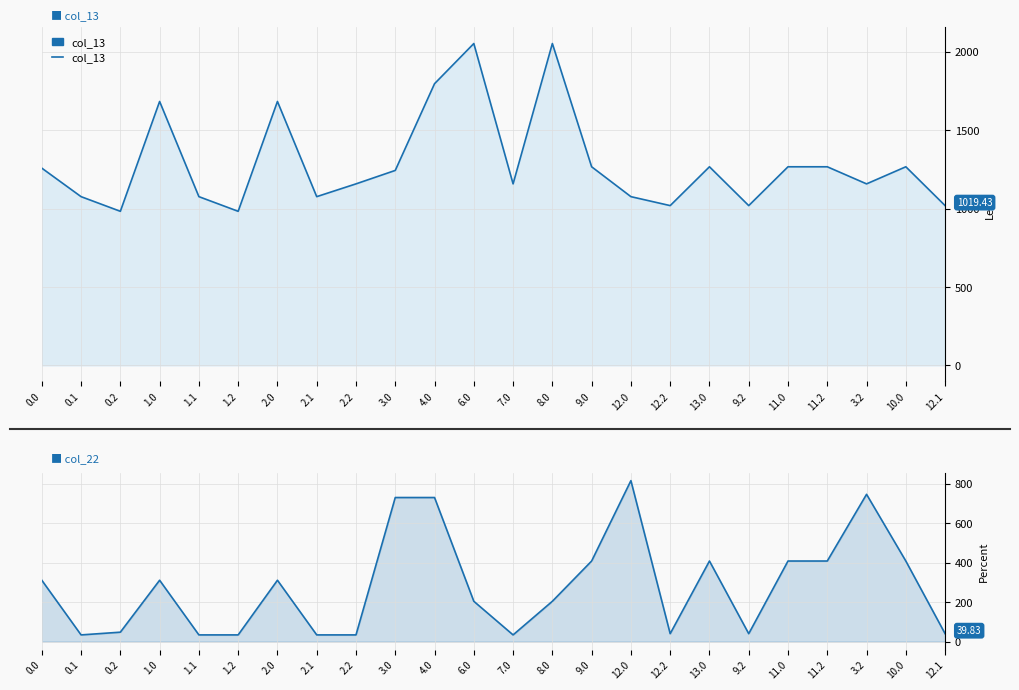

The col_22 series shows 729.7 at 4.0. True or false?

True